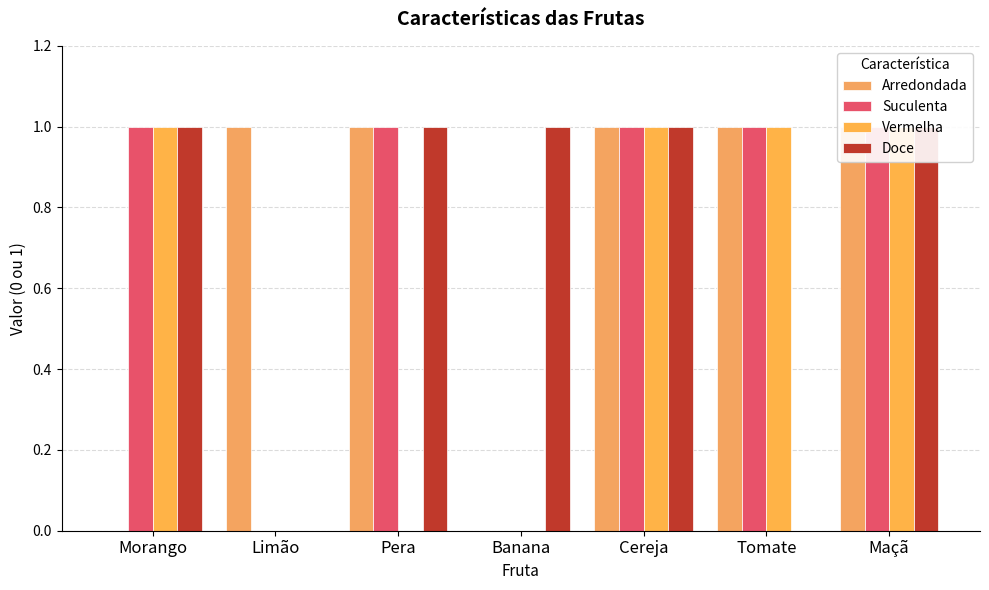

Which has a higher value, Limão or Maçã?

Limão